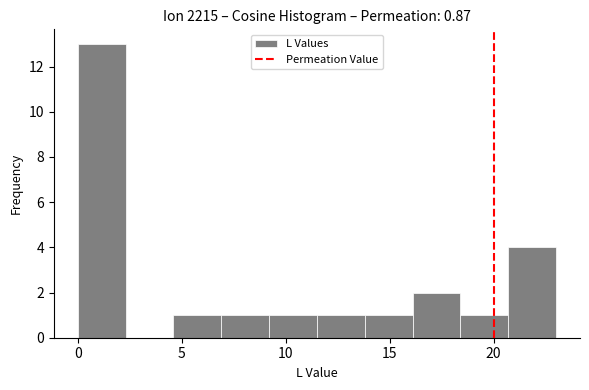

Reading left to right, list every bar in this chart as the range it spans on the x-axis followed by its height. Neither the bar edges nor the heights are printed on the chart, so give them approximately, as read against the axes.

0.0 to 2.3: 13
2.3 to 4.6: 0
4.6 to 6.9: 1
6.9 to 9.2: 1
9.2 to 11.5: 1
11.5 to 13.8: 1
13.8 to 16.1: 1
16.1 to 18.4: 2
18.4 to 20.7: 1
20.7 to 23.0: 4